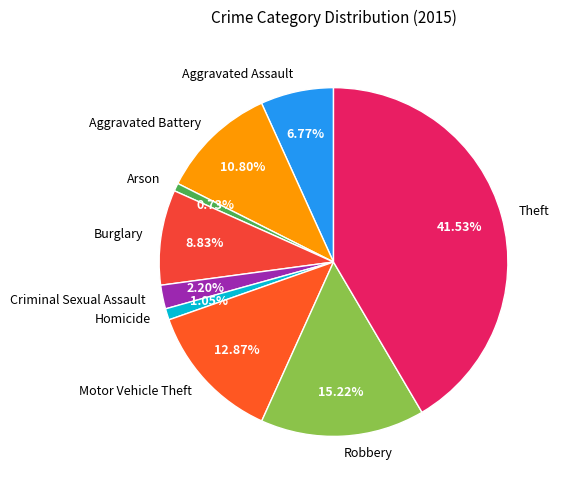

Combined, do Burglary and Motor Vehicle Theft account for over 50%?

No